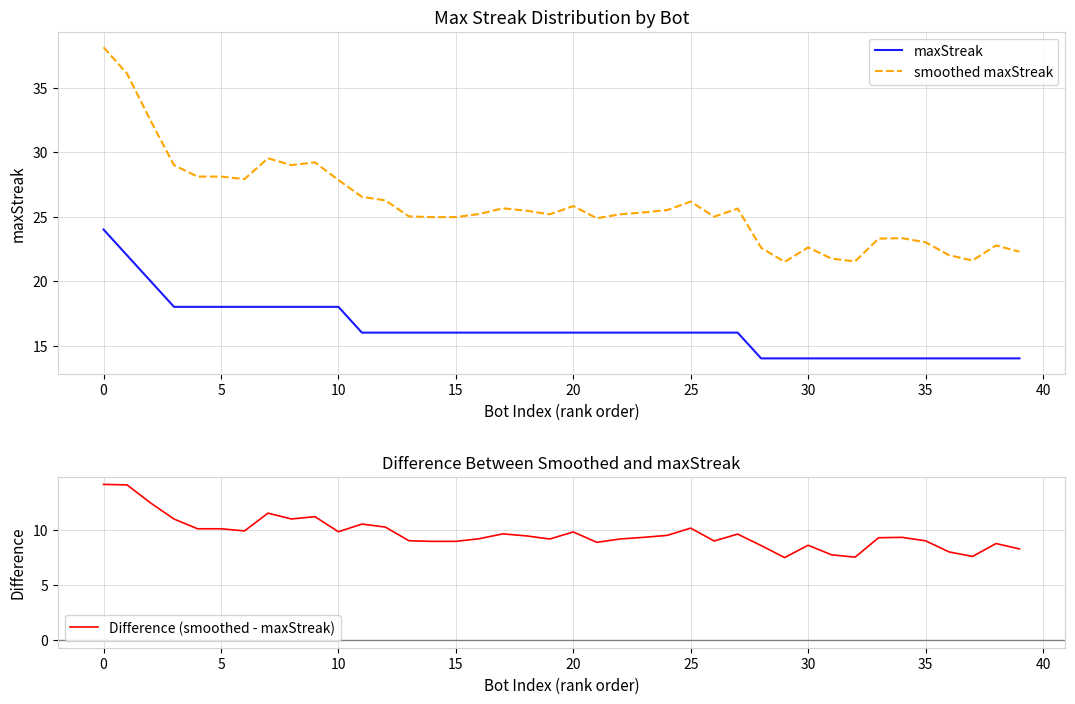

List the series in order of their overall mean, lowest first.

Difference (smoothed - maxStreak), maxStreak, smoothed maxStreak